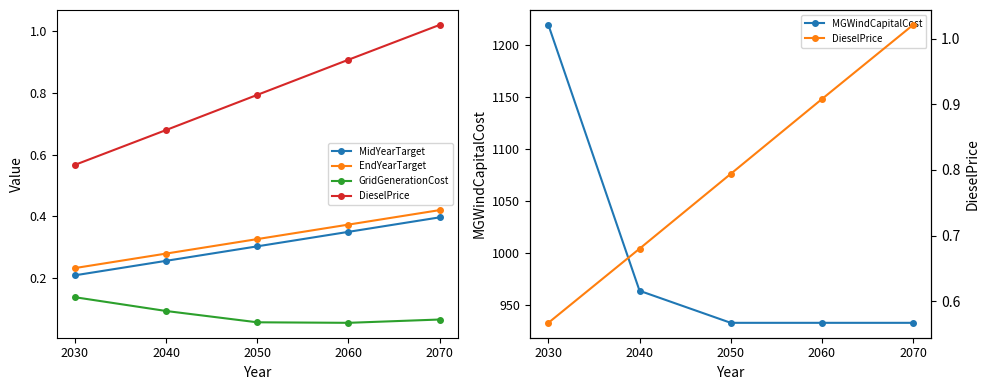

Reading left to right, list all the values displayed in this chart.

MidYearTarget: 2030=0.2	2040=0.3	2050=0.3	2060=0.3	2070=0.4
EndYearTarget: 2030=0.2	2040=0.3	2050=0.3	2060=0.4	2070=0.4
GridGenerationCost: 2030=0.1	2040=0.1	2050=0.1	2060=0.1	2070=0.1
DieselPrice: 2030=0.6	2040=0.7	2050=0.8	2060=0.9	2070=1.0
MGWindCapitalCost: 2030=1219.4	2040=963.8	2050=933.0	2060=933.0	2070=933.0